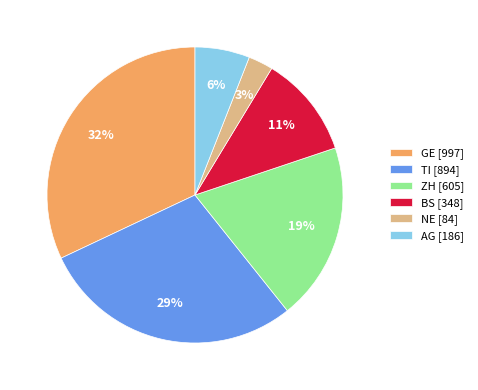

What is the ratio of the value at NE [84] to the value at AG [186]?

0.5